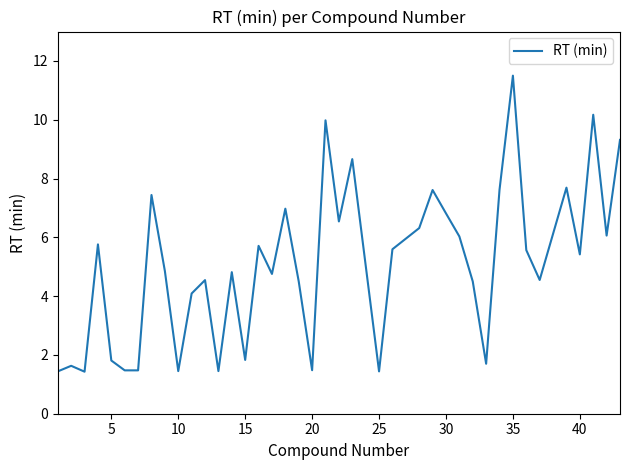

Is this an area chart (filled region under the line)?

No